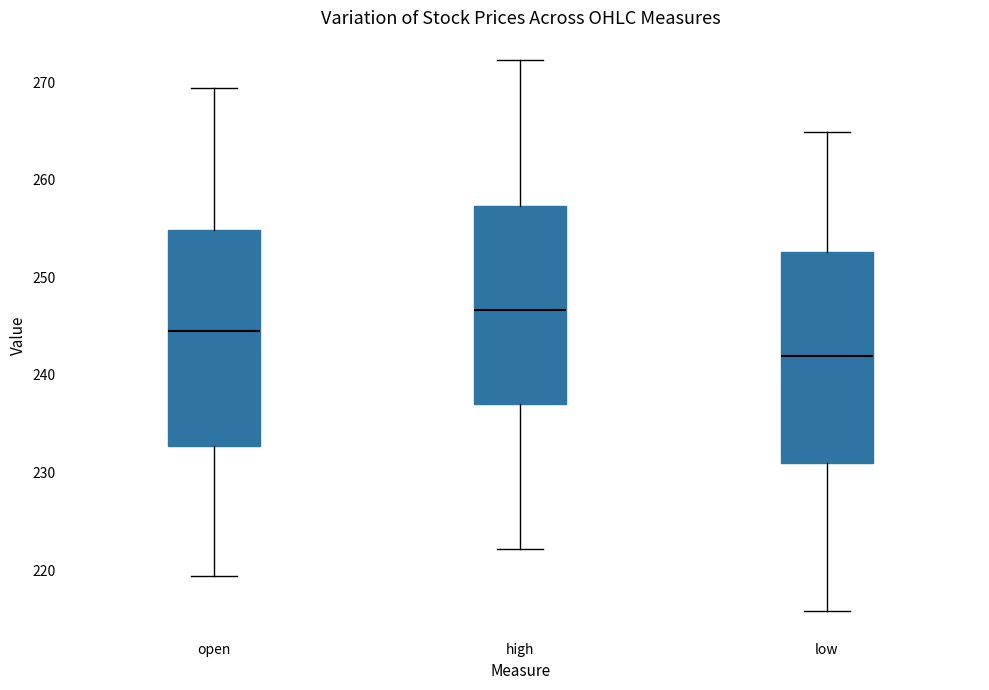

Where does the lower whisker of the box for open end on the y-axis? The values are not printed on the chart, so give them approximately, as read against the axis.

219